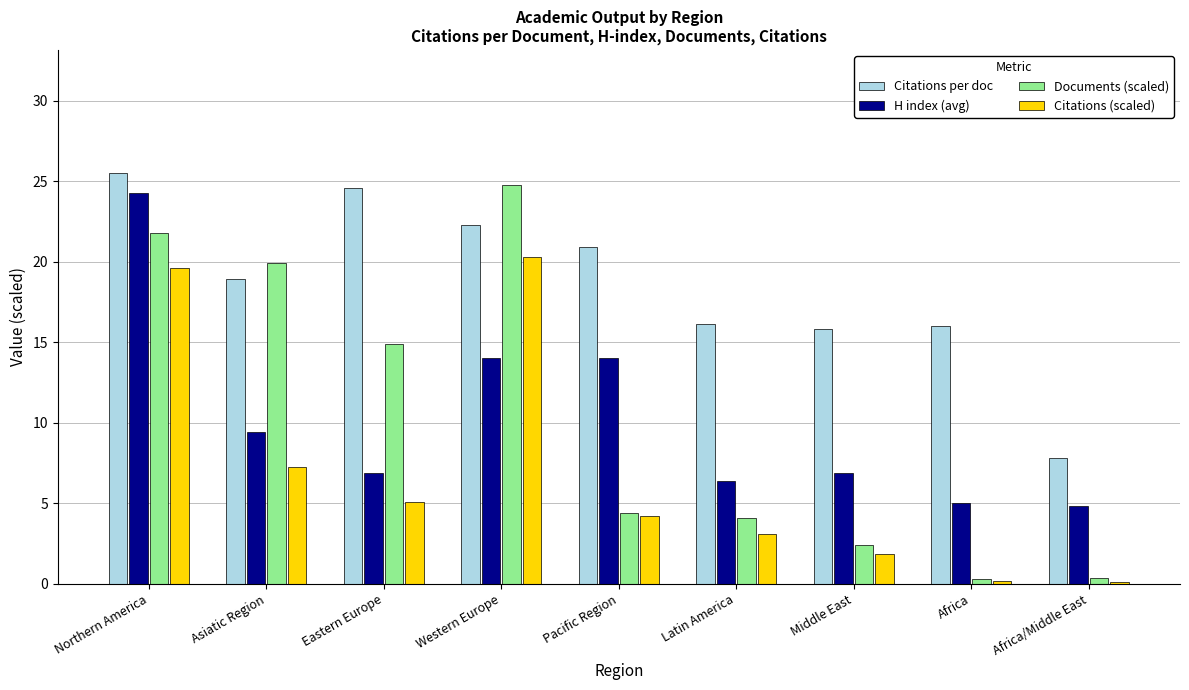

What is the total value across all series at Africa?

21.4